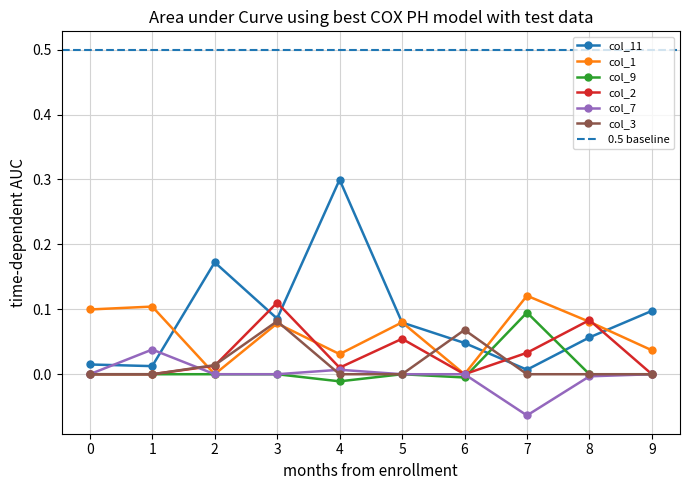

Reading right to left, extract all data points from this chart.

col_11: 0.1	0.1	0.0	0.0	0.1	0.3	0.1	0.2	0.0	0.0
col_1: 0.0	0.1	0.1	0.0	0.1	0.0	0.1	0.0	0.1	0.1
col_9: 0.0	0.0	0.1	-0.0	0.0	-0.0	0.0	0.0	0.0	0.0
col_2: 0.0	0.1	0.0	0.0	0.1	0.0	0.1	0.0	0.0	0.0
col_7: 0.0	-0.0	-0.1	0.0	0.0	0.0	0.0	0.0	0.0	0.0
col_3: 0.0	0.0	0.0	0.1	0.0	0.0	0.1	0.0	0.0	0.0